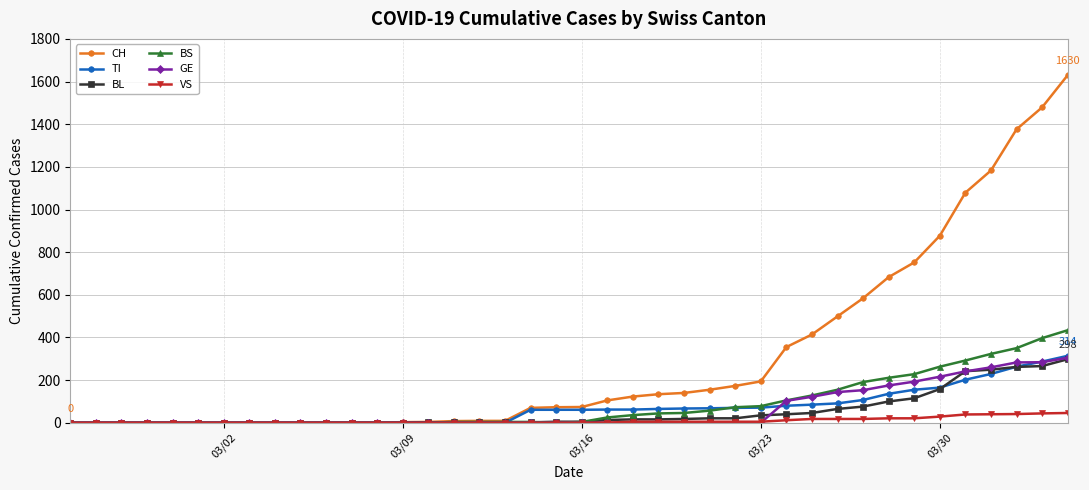

Which series has the widest spread of values?

CH